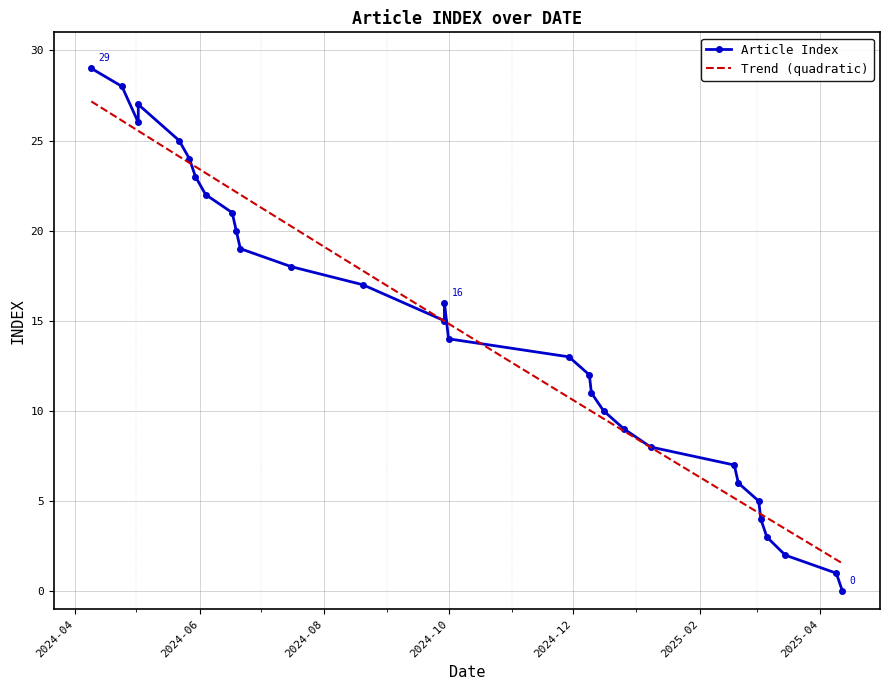

True or false: the data has more than 2 interior local peaks.

False